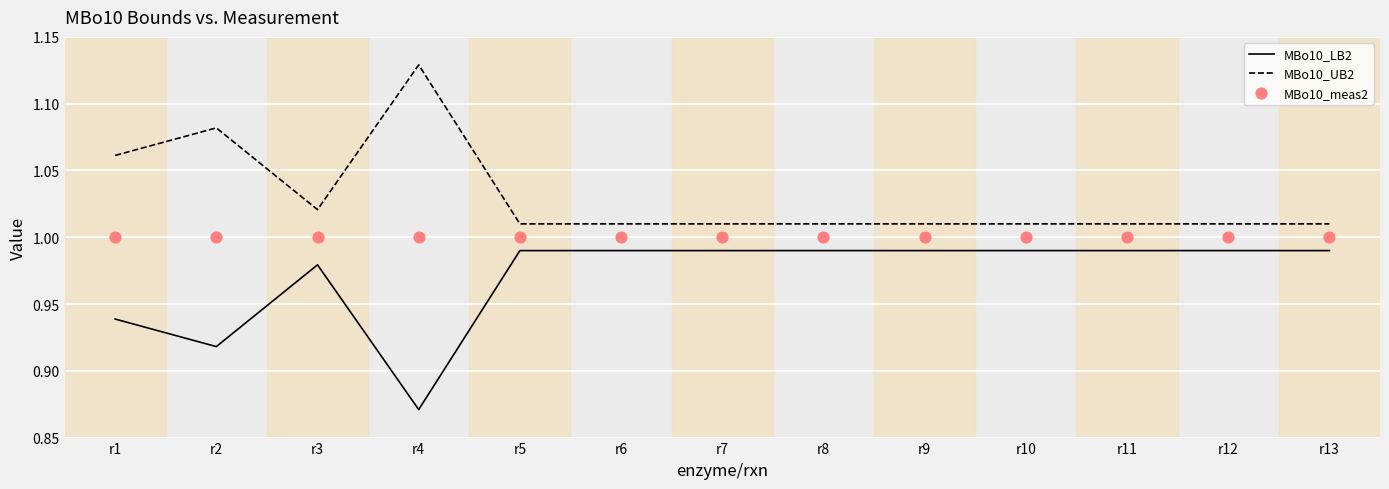

At how many categories does at least one series exceed 1?

13